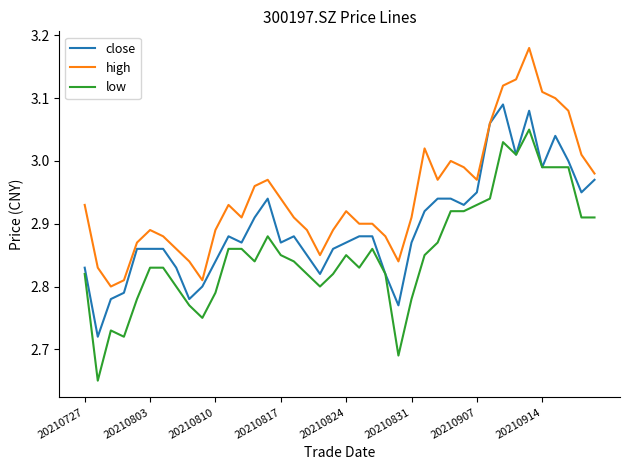

Which series has the largest range (max minus min)?

low